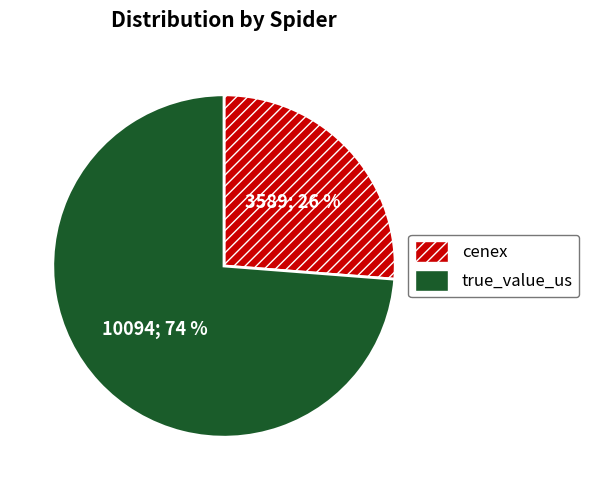

Between cenex and true_value_us, which is larger?

true_value_us